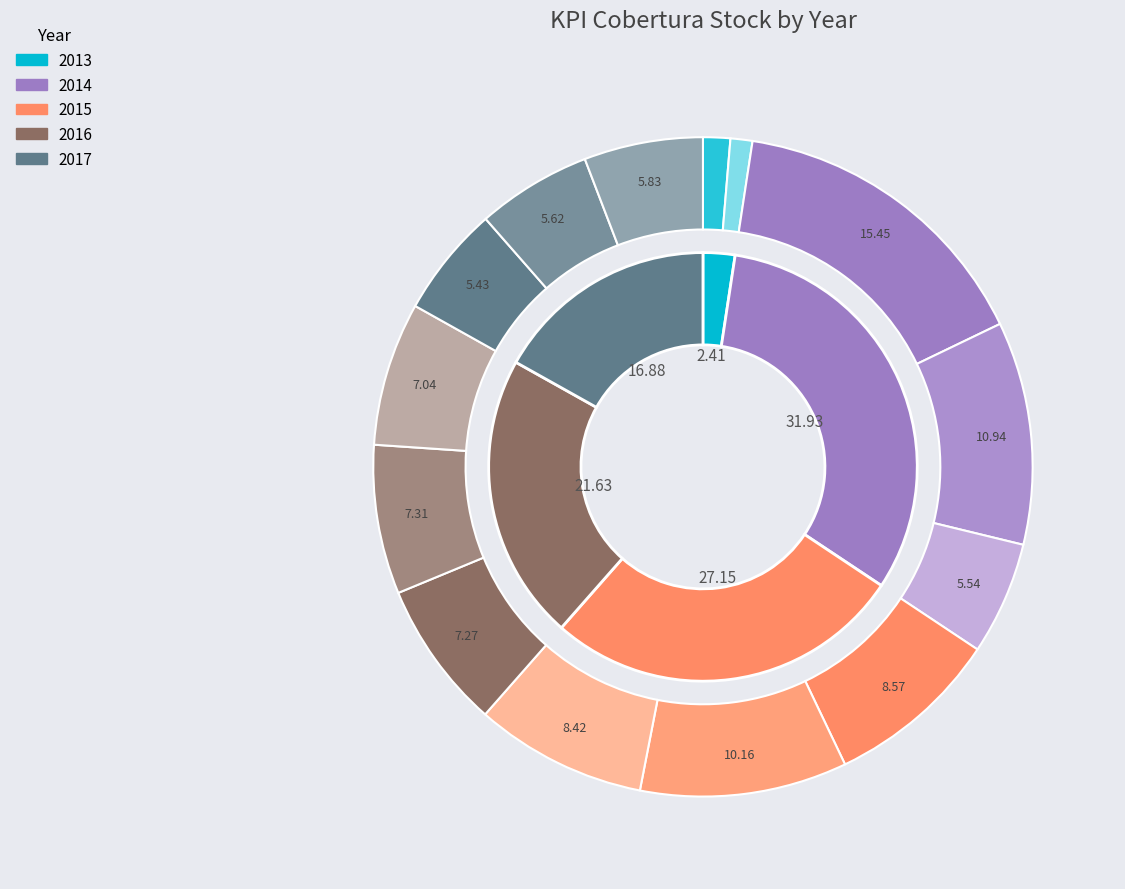

Which slice is the largest?

2014